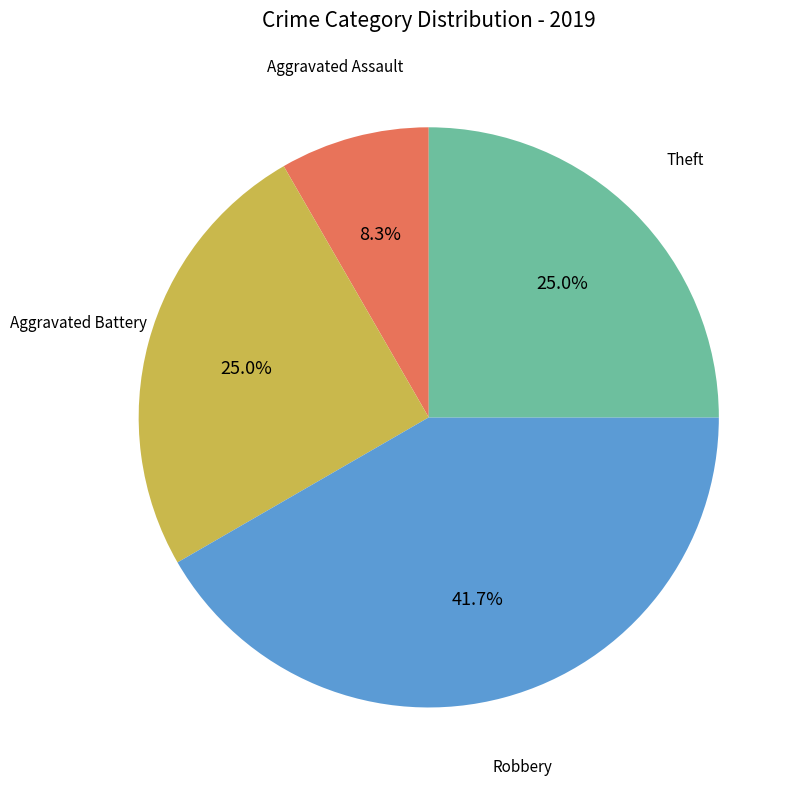

Does any single category account for the majority?

No